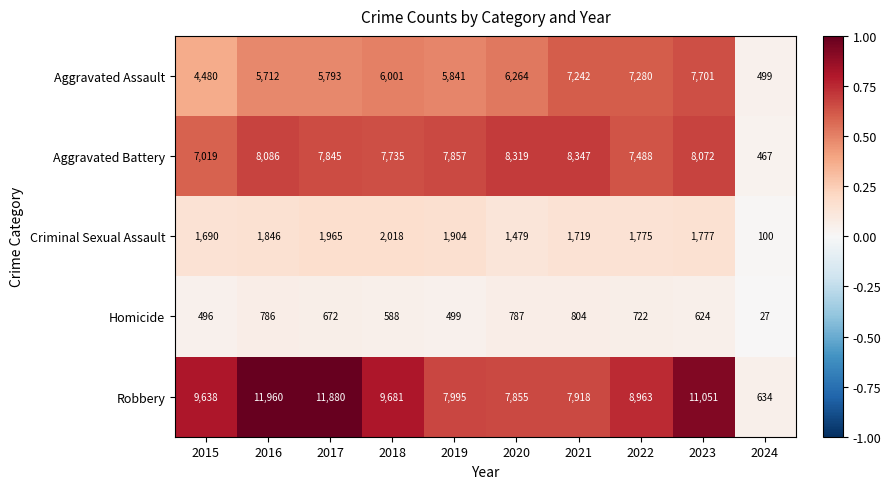

At which category is the sum across all series the highest?

2023